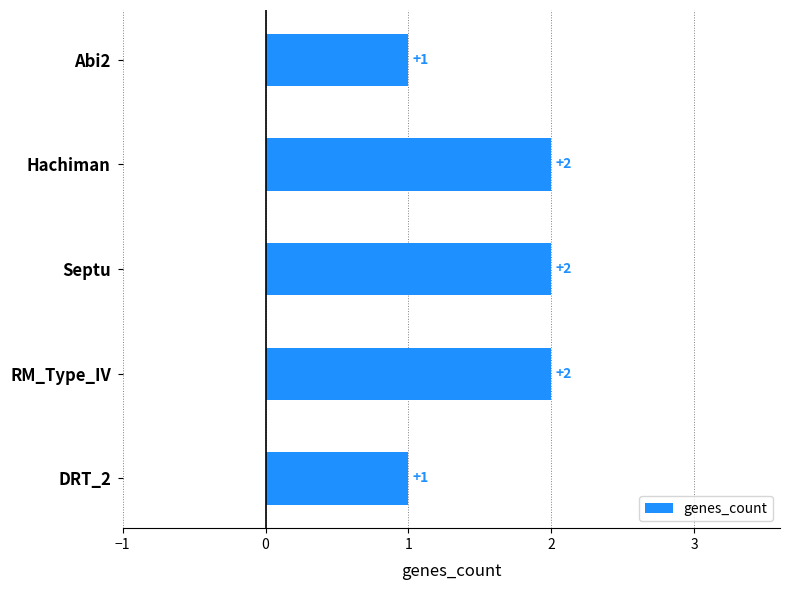

Count the values in the range 1 to 2.

5